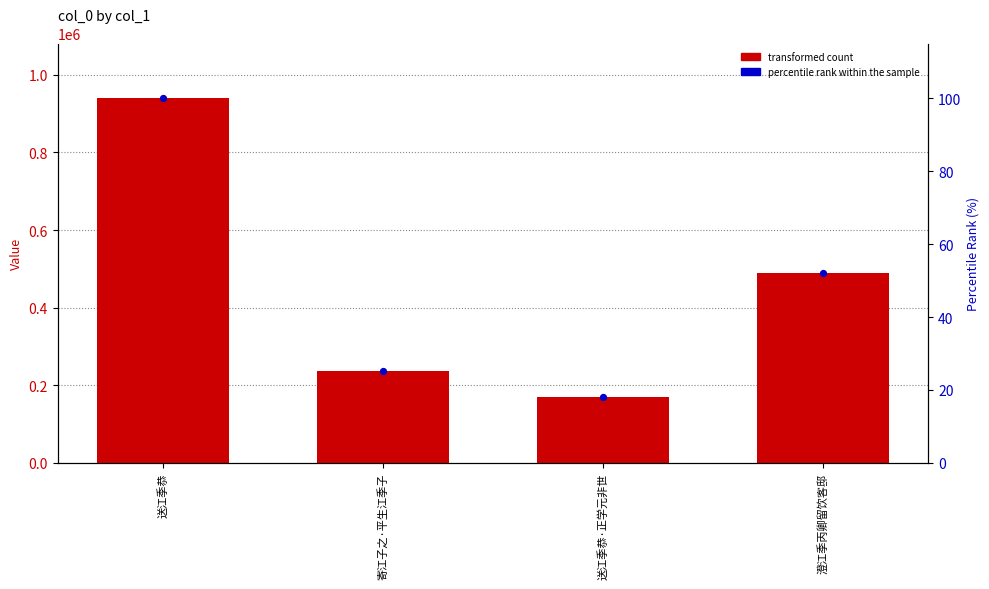

At which category is the sum across all series the highest?

送江季恭